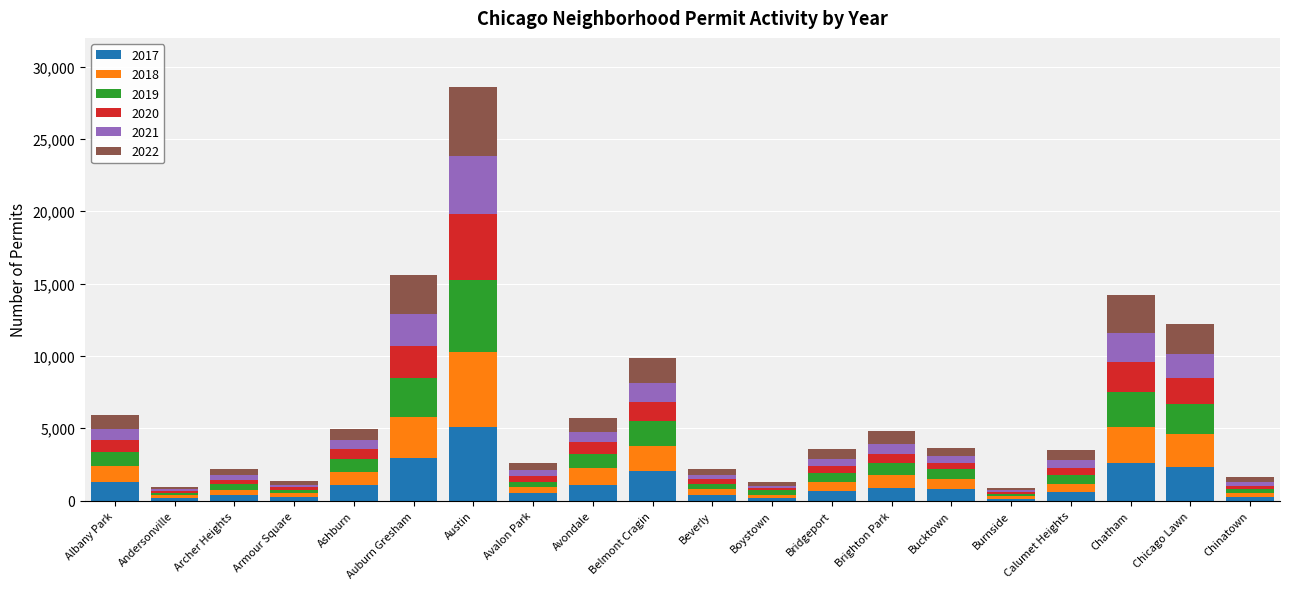

How many categories are shown in the chart?

20